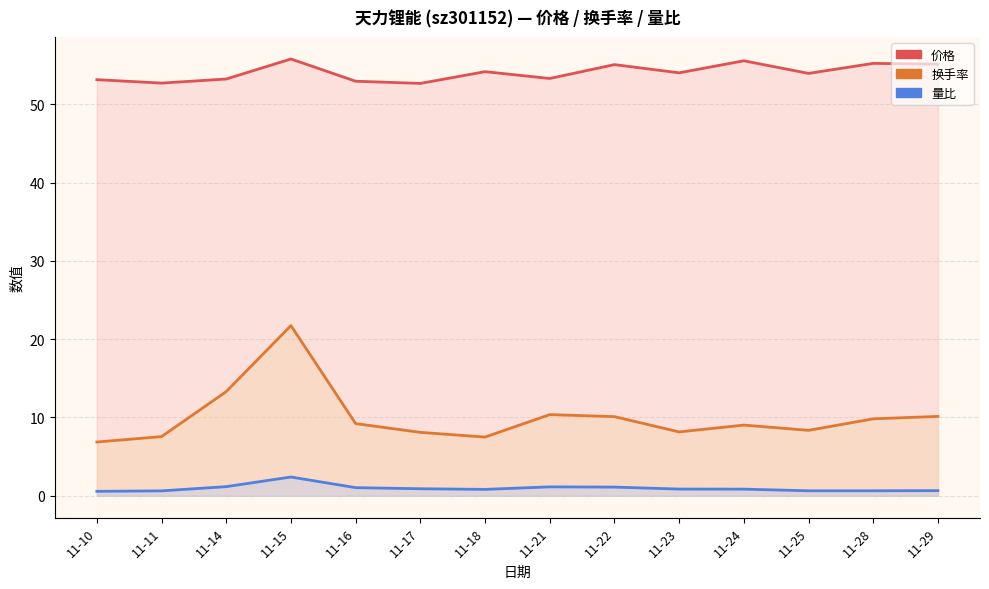

True or false: 价格 and 量比 cross at least once.

False